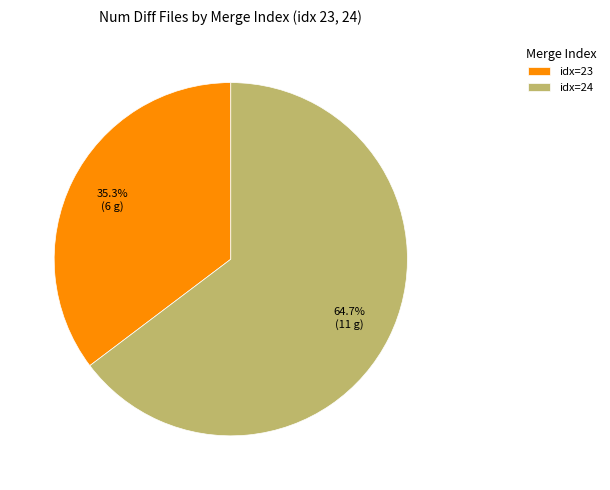

Approximately how many times larger is the value at idx=23 compared to idx=24?

0.5